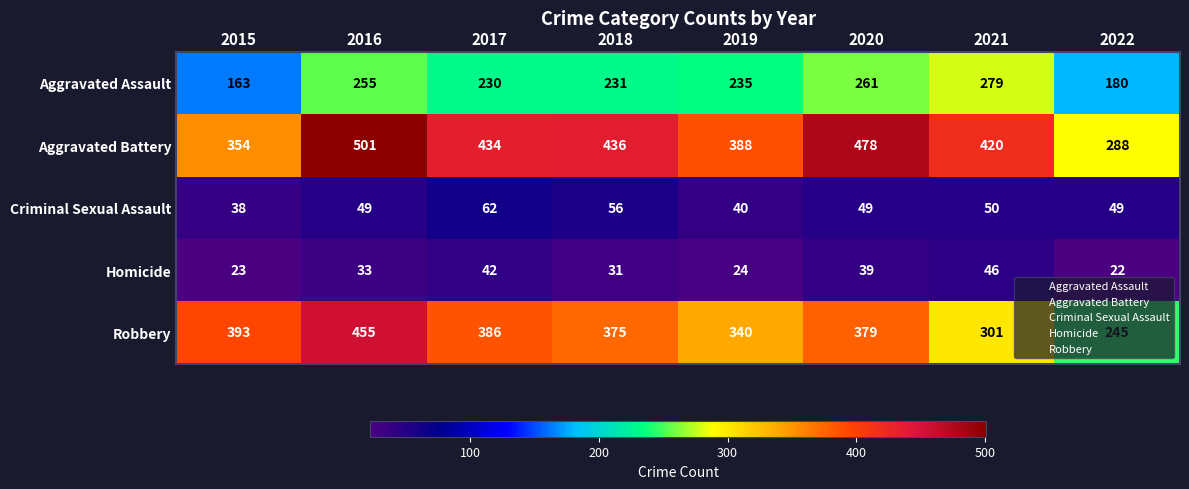

What is the approximate value of Homicide at 2015?

23